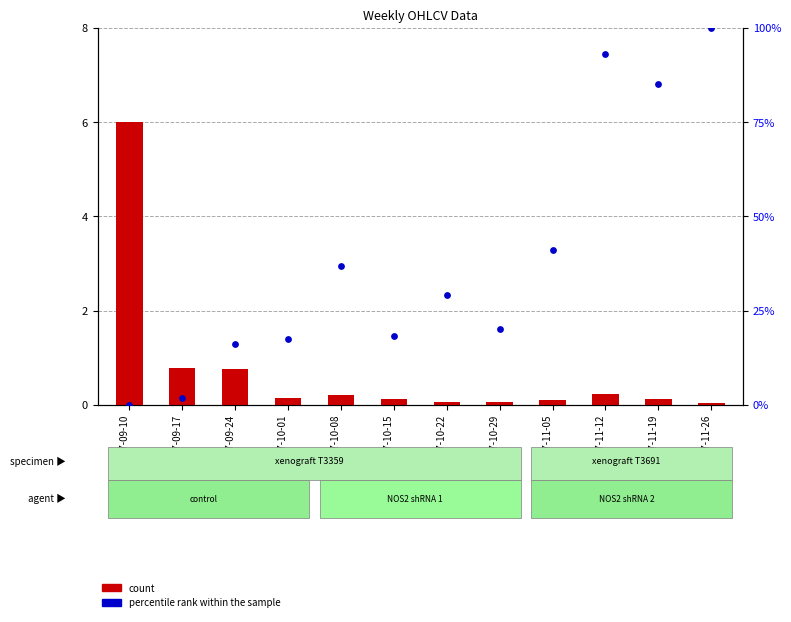

Which series has the largest Y range (max minus min)?

percentile rank within the sample